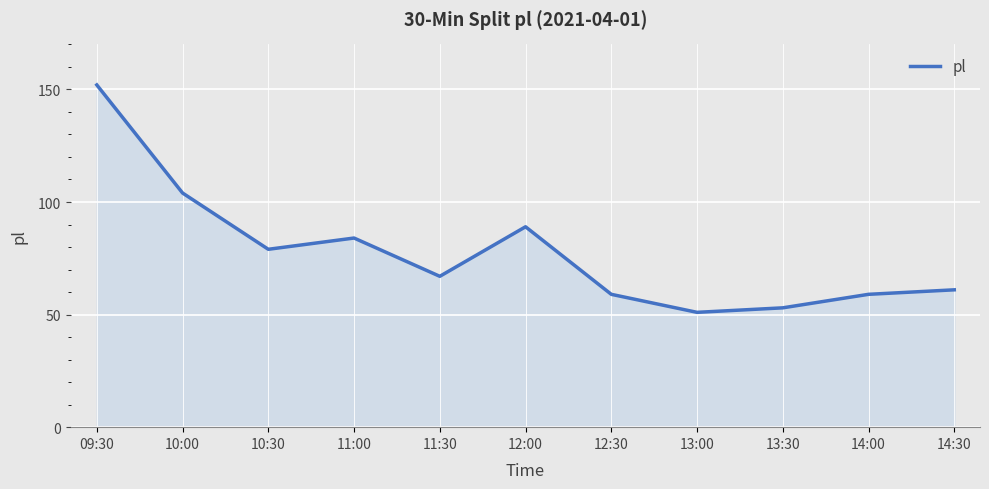

What position from the right is 13:00?

4